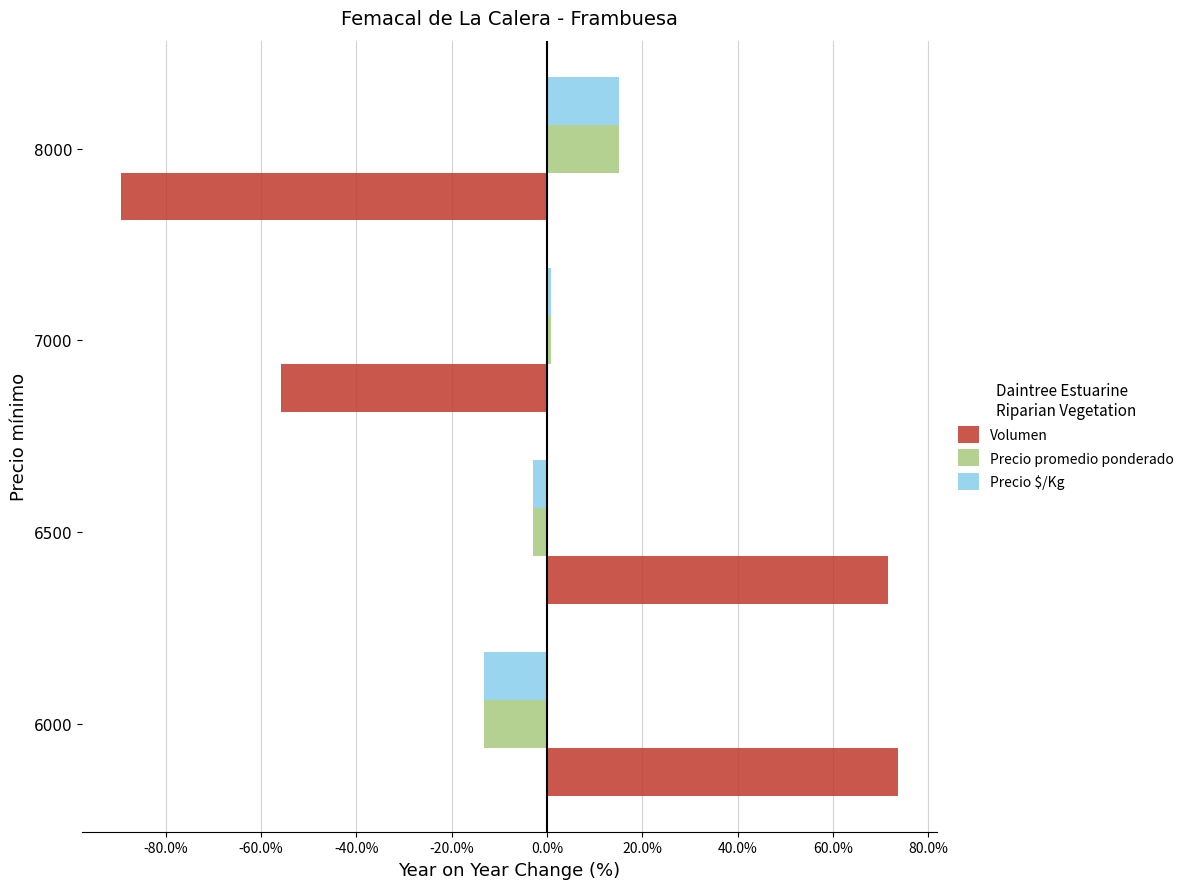

Is the value of Precio promedio ponderado at 6000 greater than the value of Precio $/Kg at 8000?

No